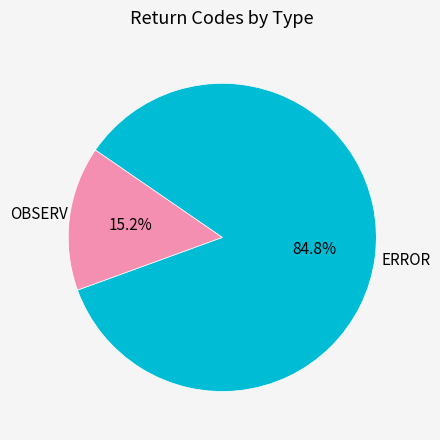

Is there any slice that represents more than half of the pie?

Yes